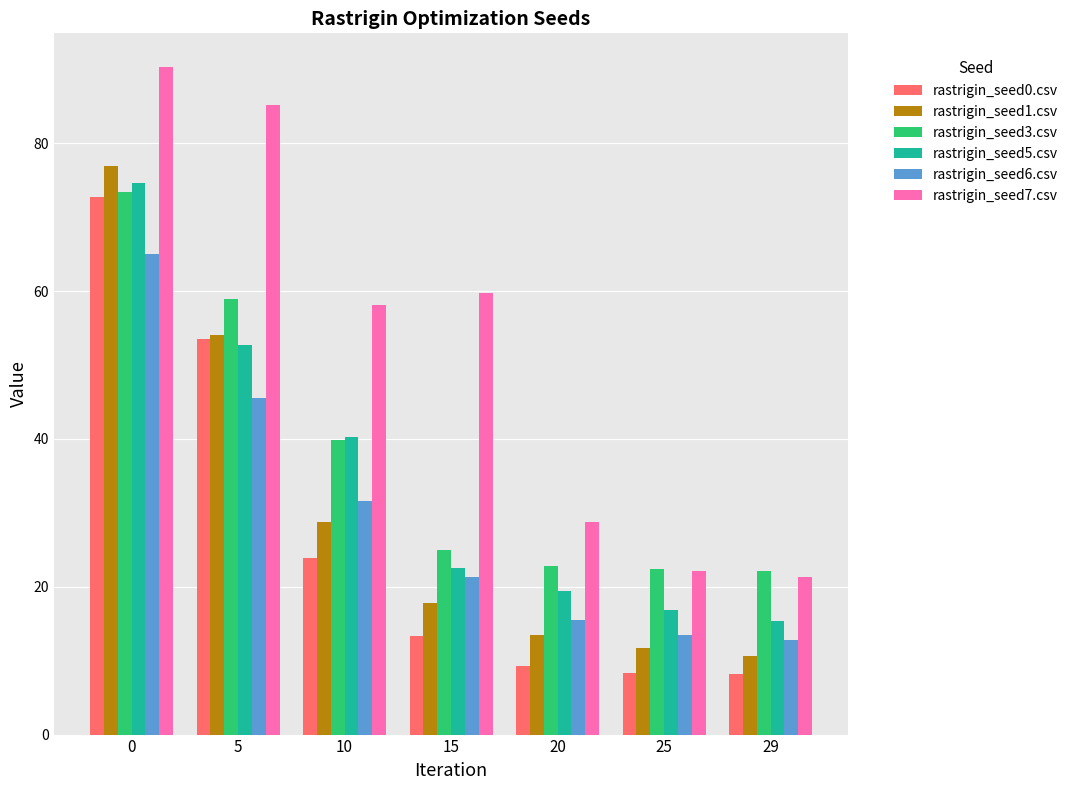

Count the number of data series in this chart.

6